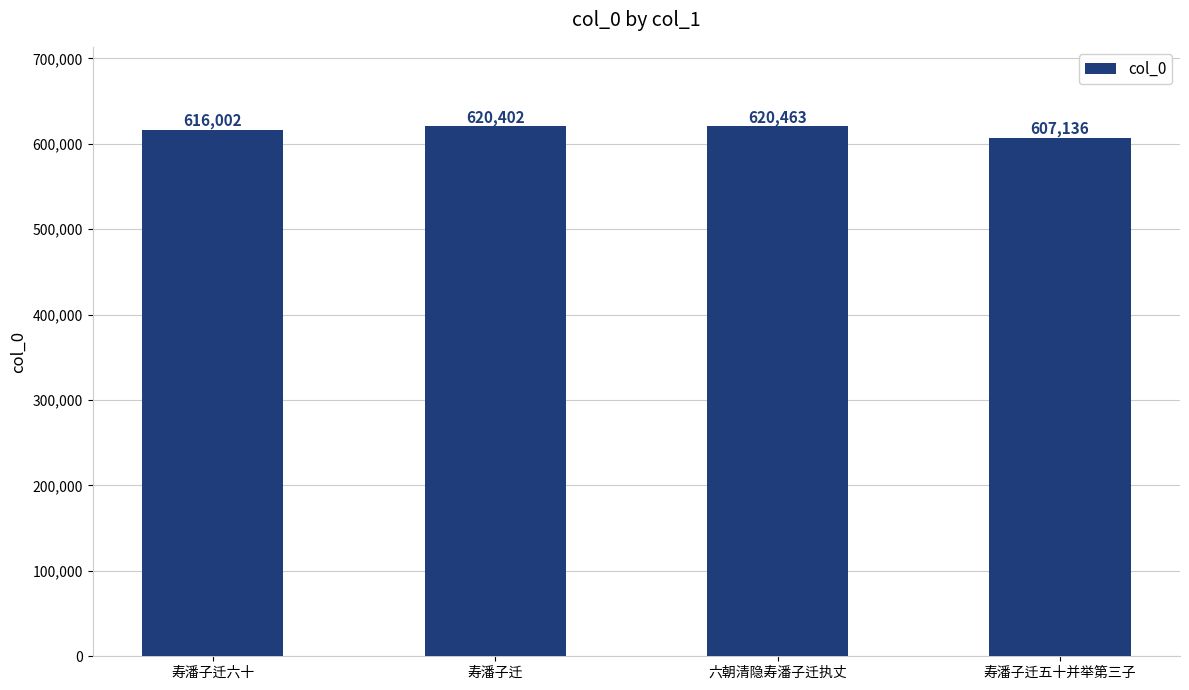

Are the bars horizontal?

No